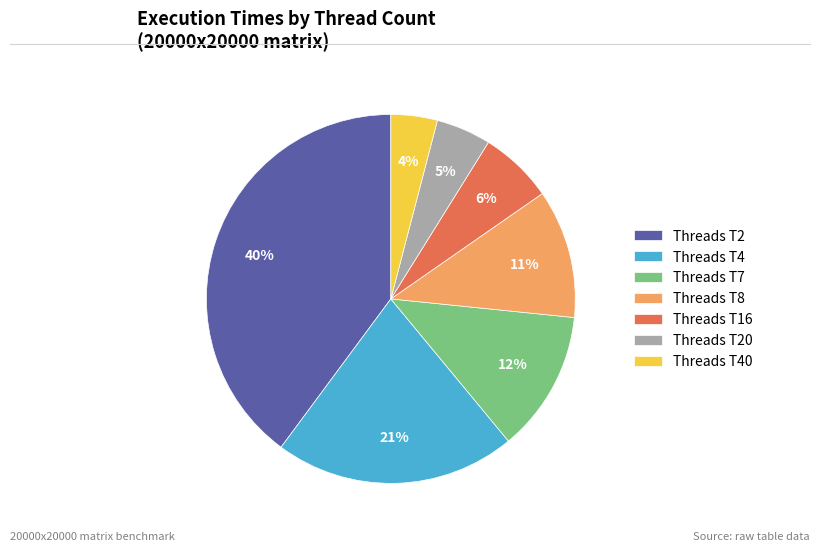

What is the smallest slice in the pie chart?

Threads T40